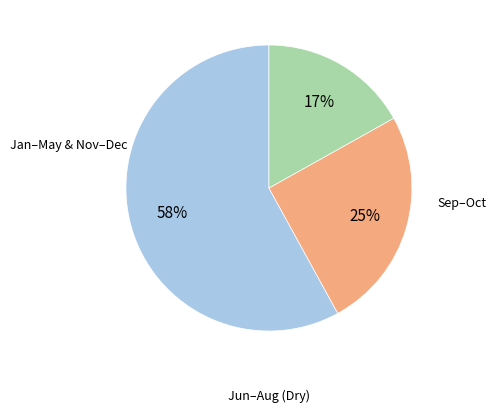

Is there a majority slice in this chart?

Yes